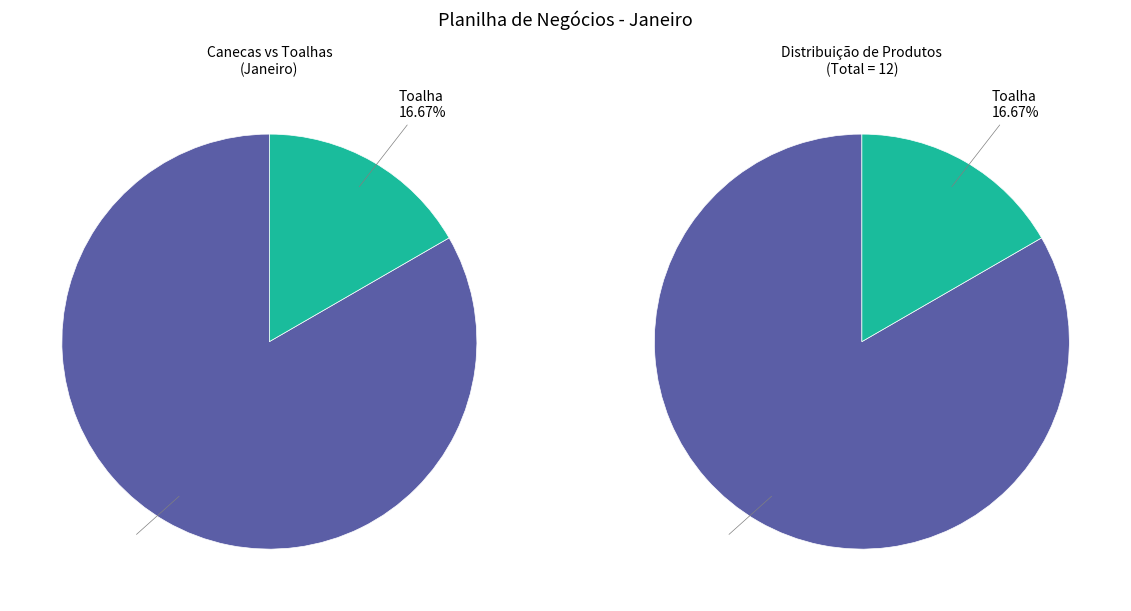

To the nearest percent, what is the combined percentage of Caneca and Toalha?

100%